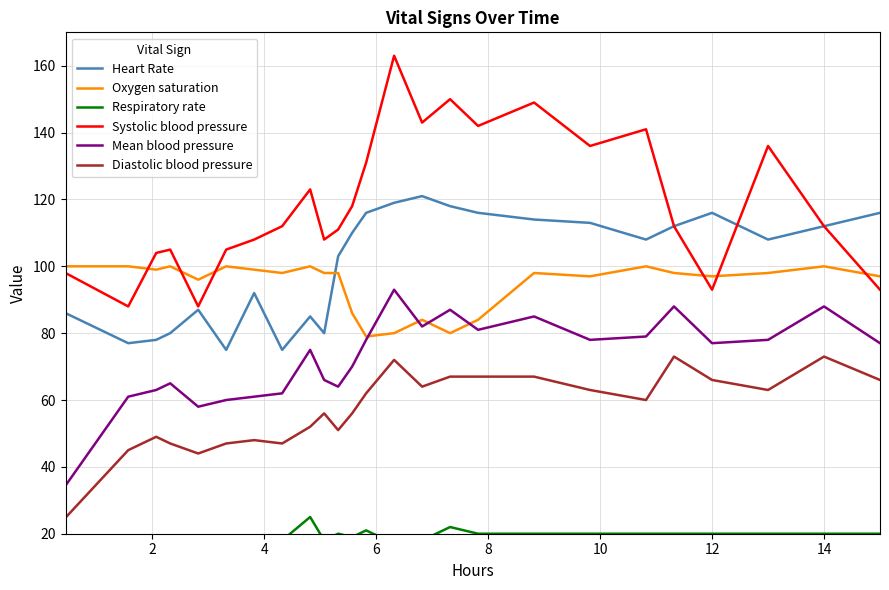

Between 2 and 10, which series saw the biggest shift?

Heart Rate